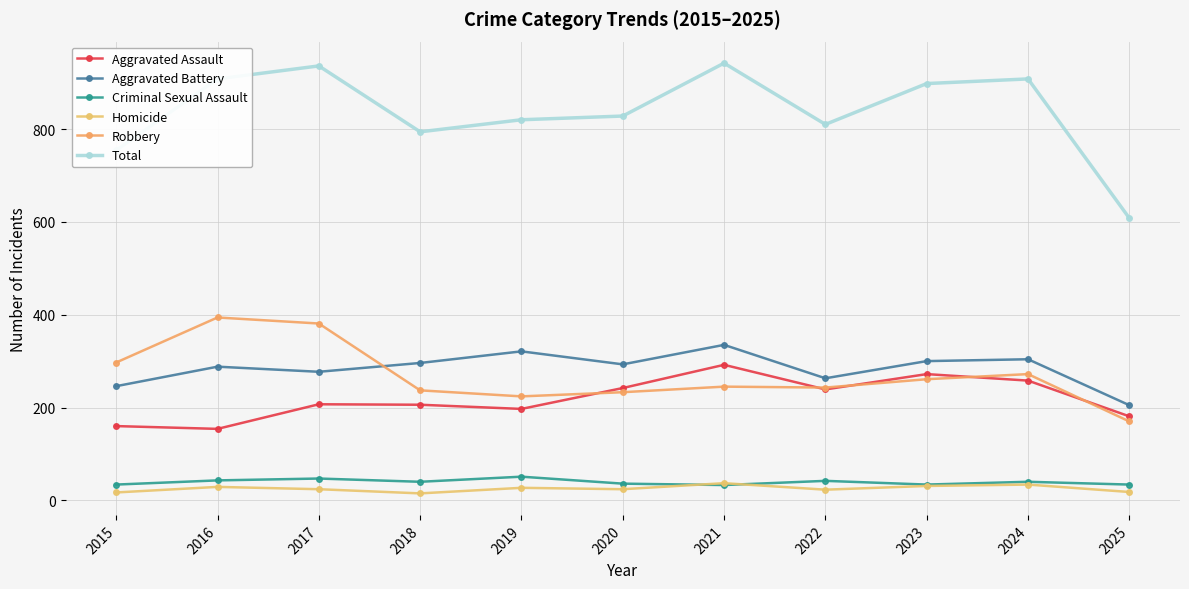

What is the spread (max minus min) of values at 2025?

590